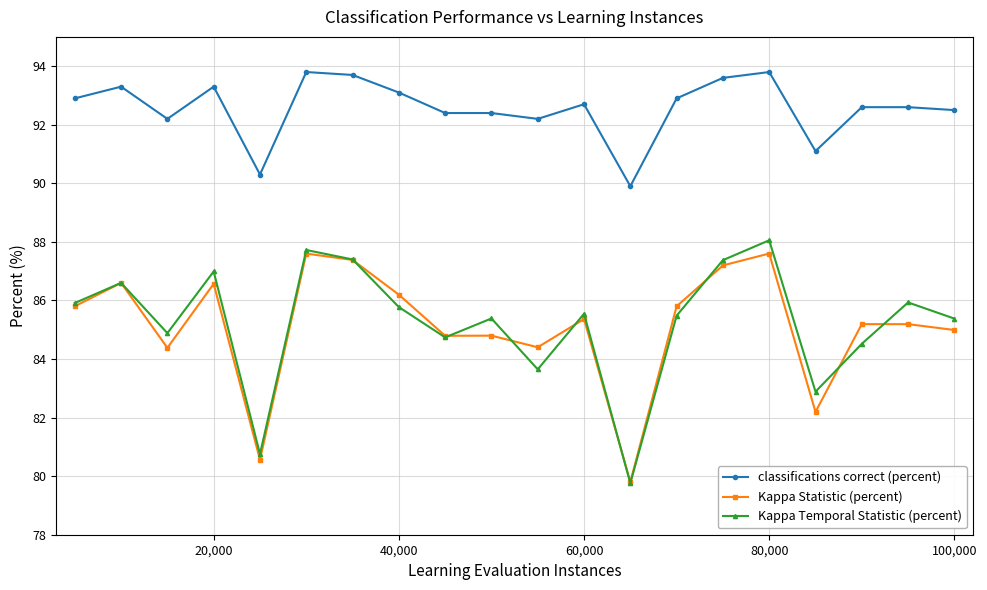

What is the maximum value shown in the chart?

93.8